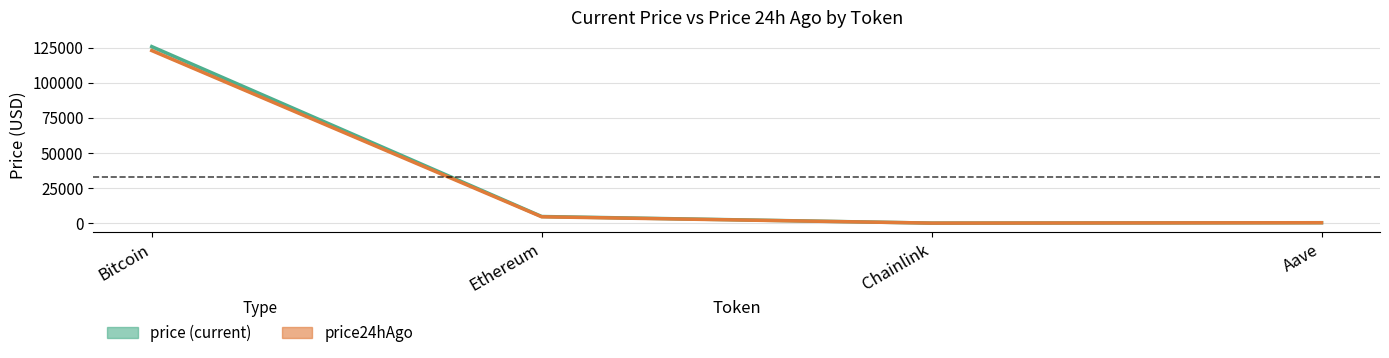

What is the minimum value shown in the chart?

22.2